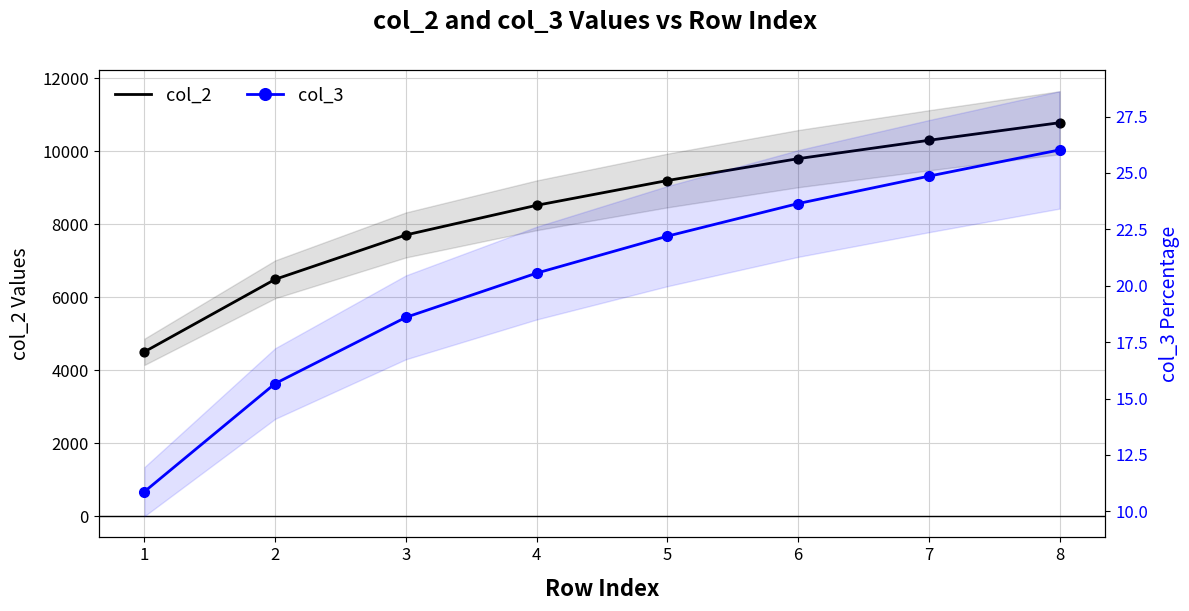

What is the total value across all series at 2?

6505.7